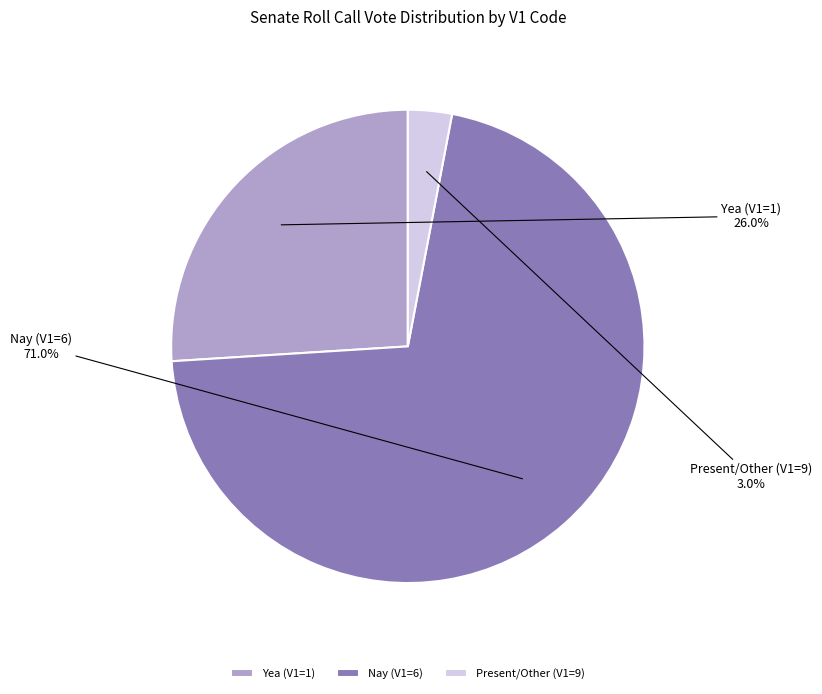

What is the total percentage of Present/Other (V1=9) and Yea (V1=1)?

29.0%